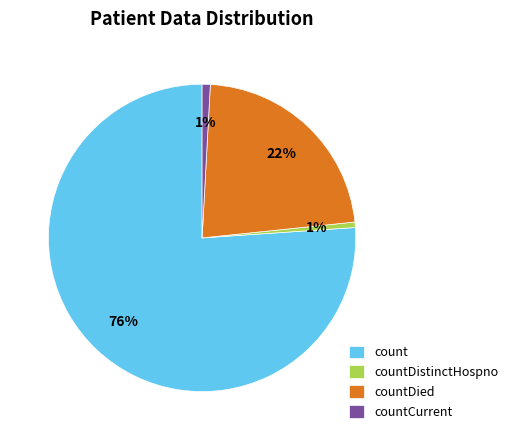

Combined, do countDistinctHospno and countCurrent account for over 50%?

No